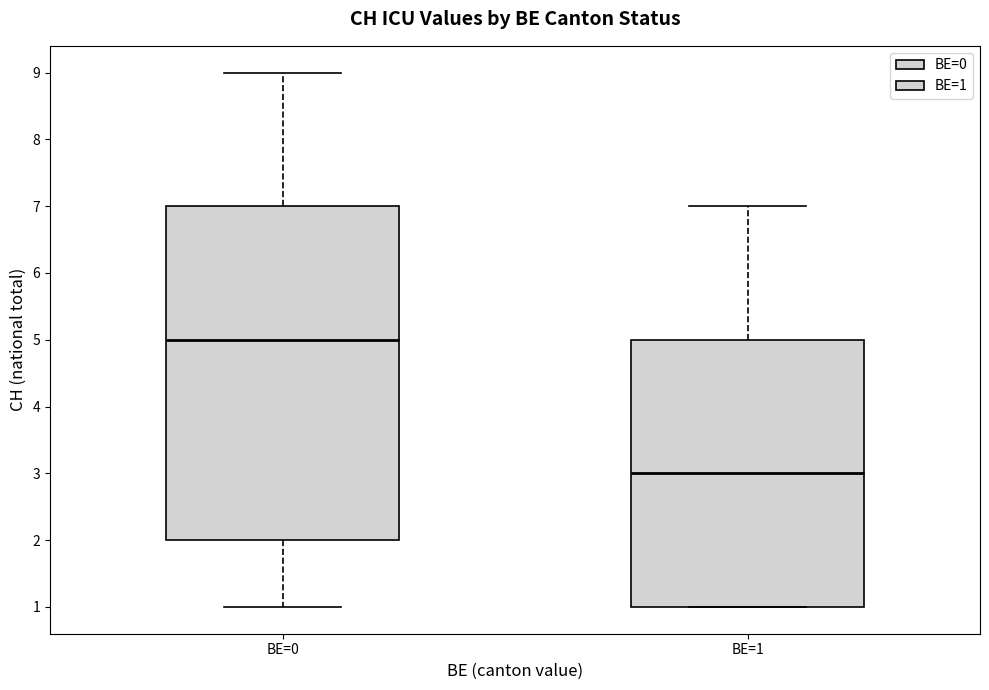

Which box is the tallest, from its lower edge to its upper edge?

BE=0